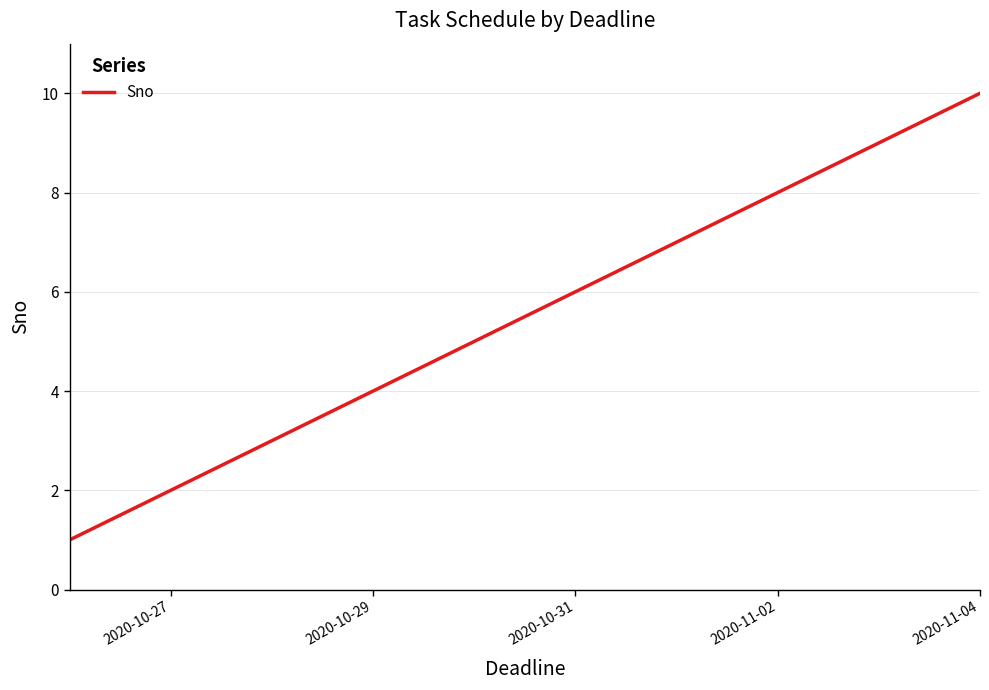

What is the difference between the maximum and minimum values?

9